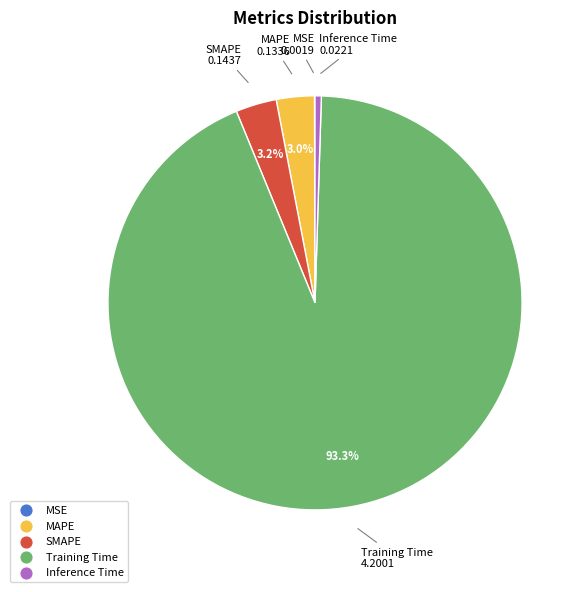

Do SMAPE and Inference Time together represent more than half of the pie?

No